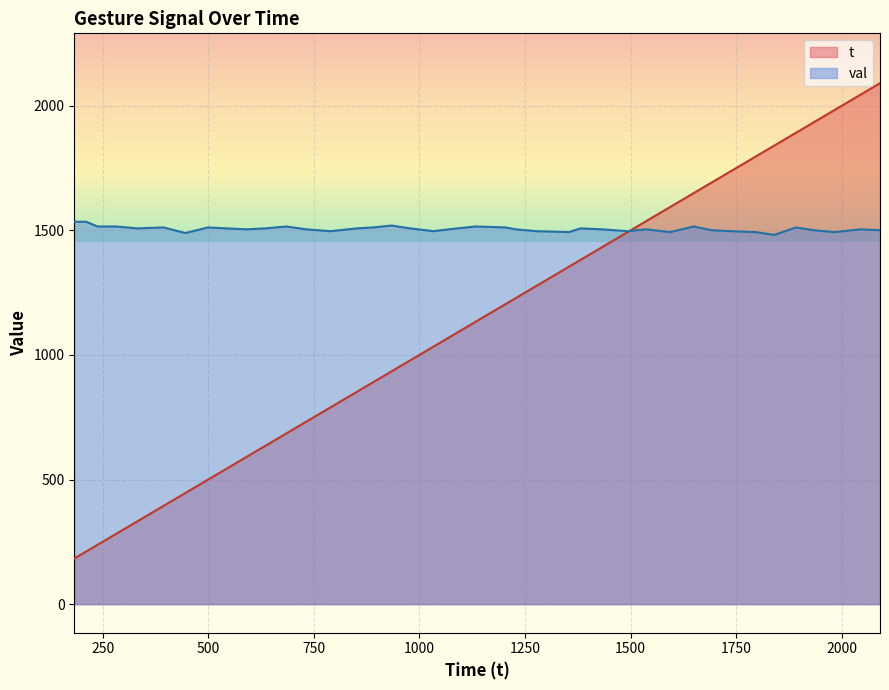

Between 1536 and 1891, which series saw the biggest shift?

t